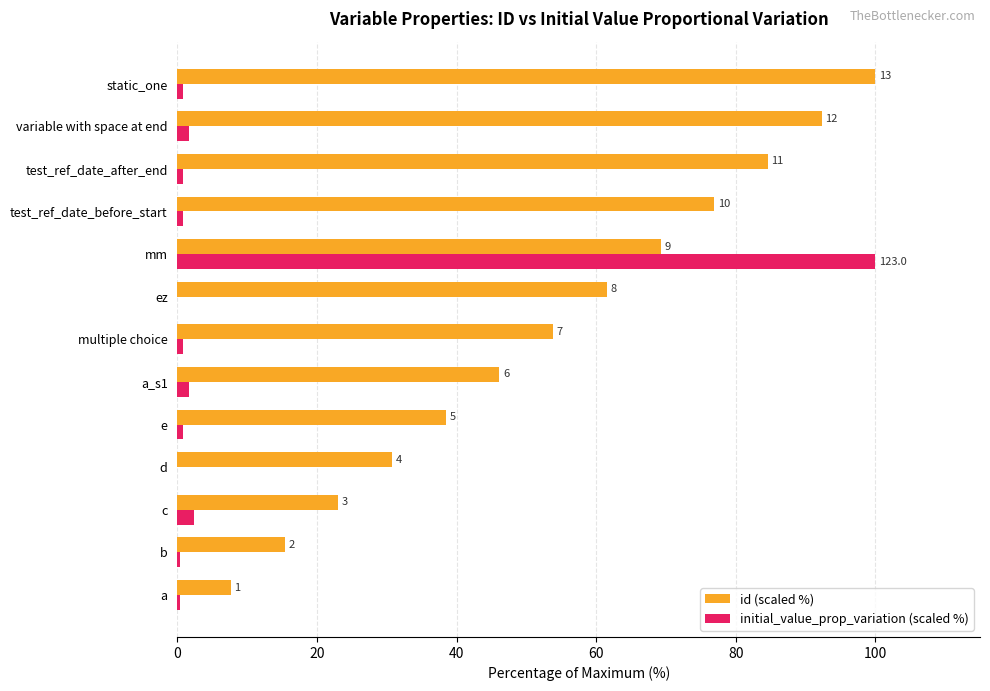

Reading left to right, what are all the values shown in this chart?

id (scaled %): 7.7	15.4	23.1	30.8	38.5	46.2	53.8	61.5	69.2	76.9	84.6	92.3	100.0
initial_value_prop_variation (scaled %): 0.3	0.3	2.4	0.0	0.8	1.6	0.8	0.0	100.0	0.8	0.8	1.6	0.8